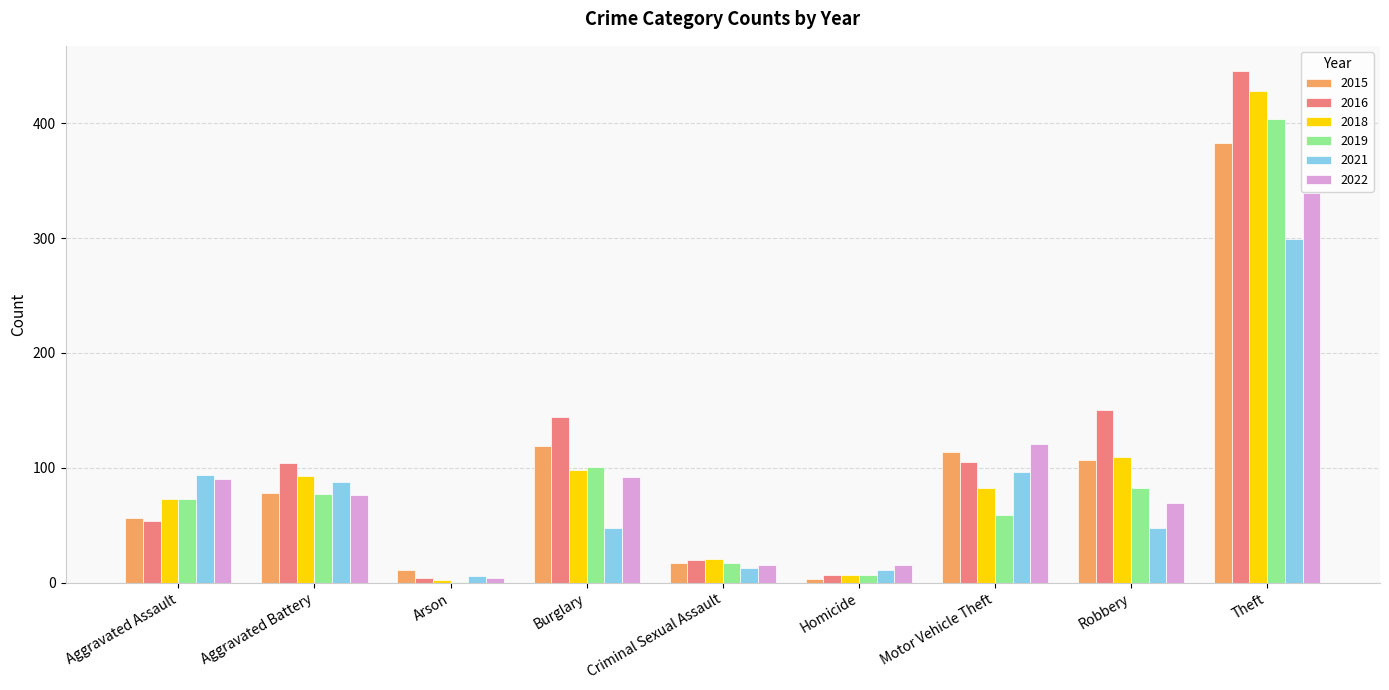

Which category has the highest value across all series?

Theft